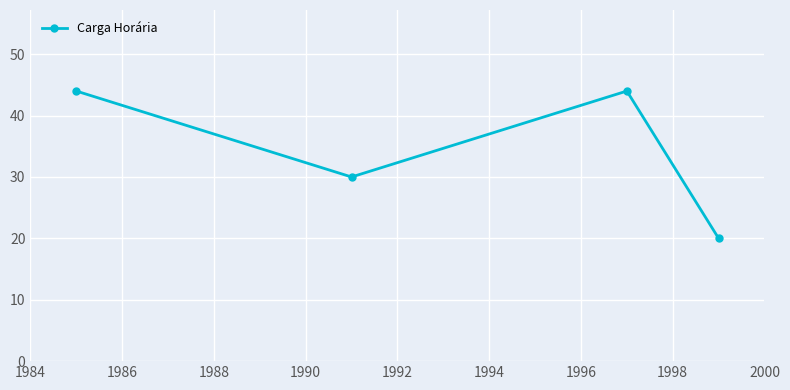

What is the difference between the maximum and minimum values?

24